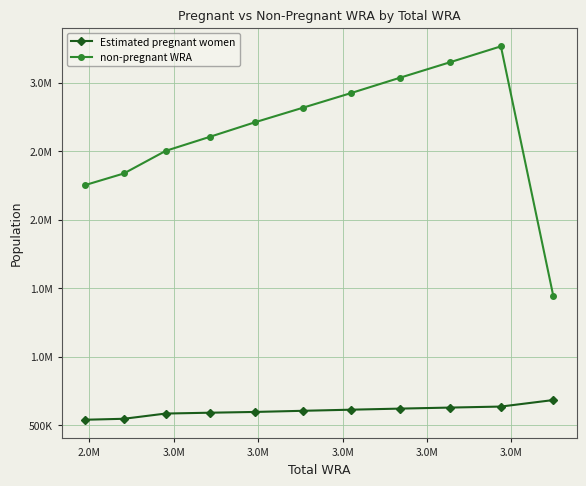

List the series in order of their peak value, lowest first.

Estimated pregnant women, non-pregnant WRA